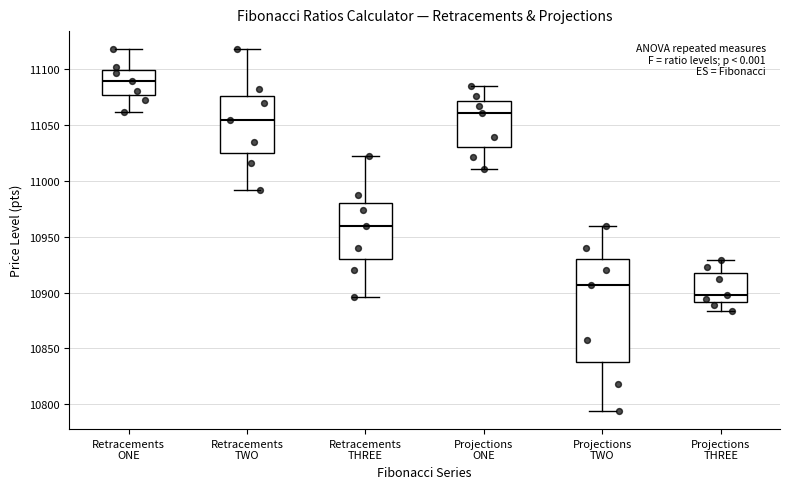

Which box's median line is the lowest?

Projections THREE